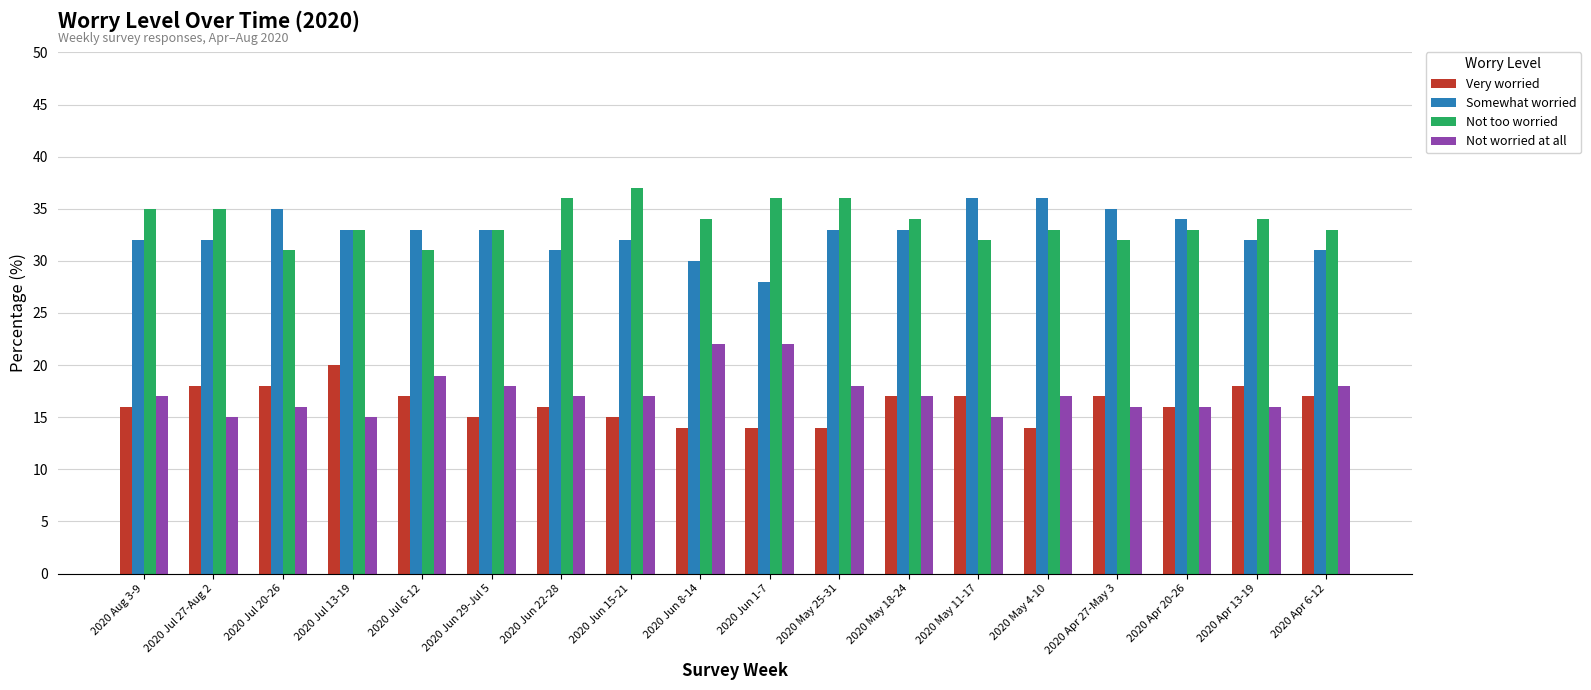

What value does the Not too worried series have at 2020 May 11-17?

32